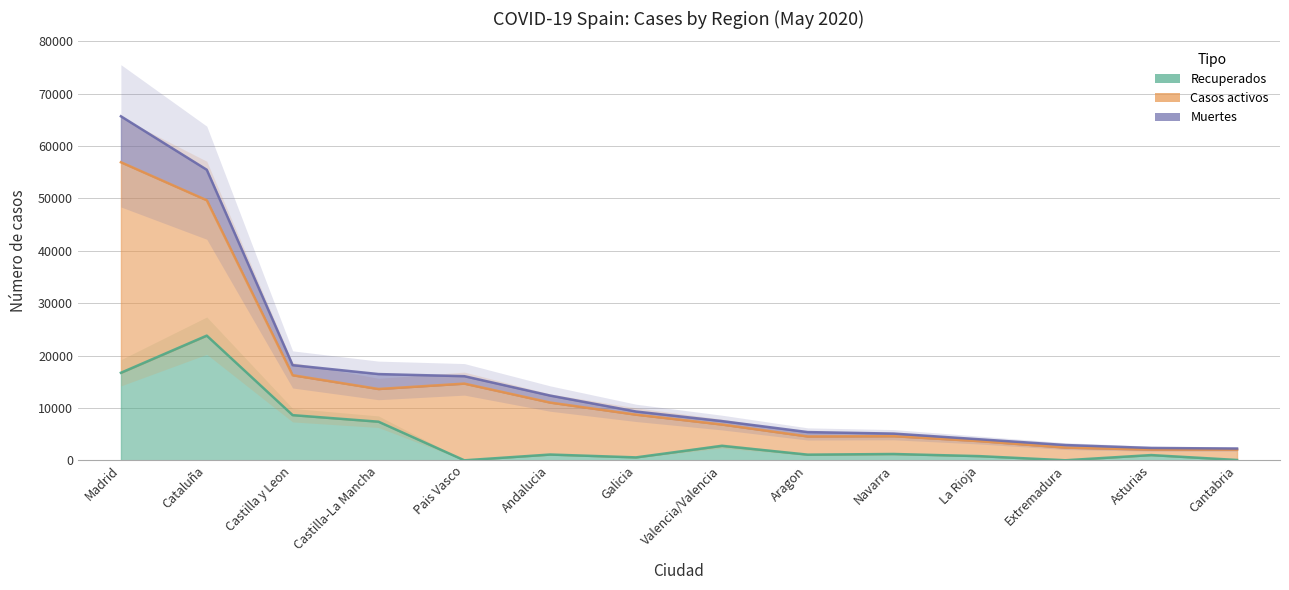

Which series has the largest total across all categories?

Muertes